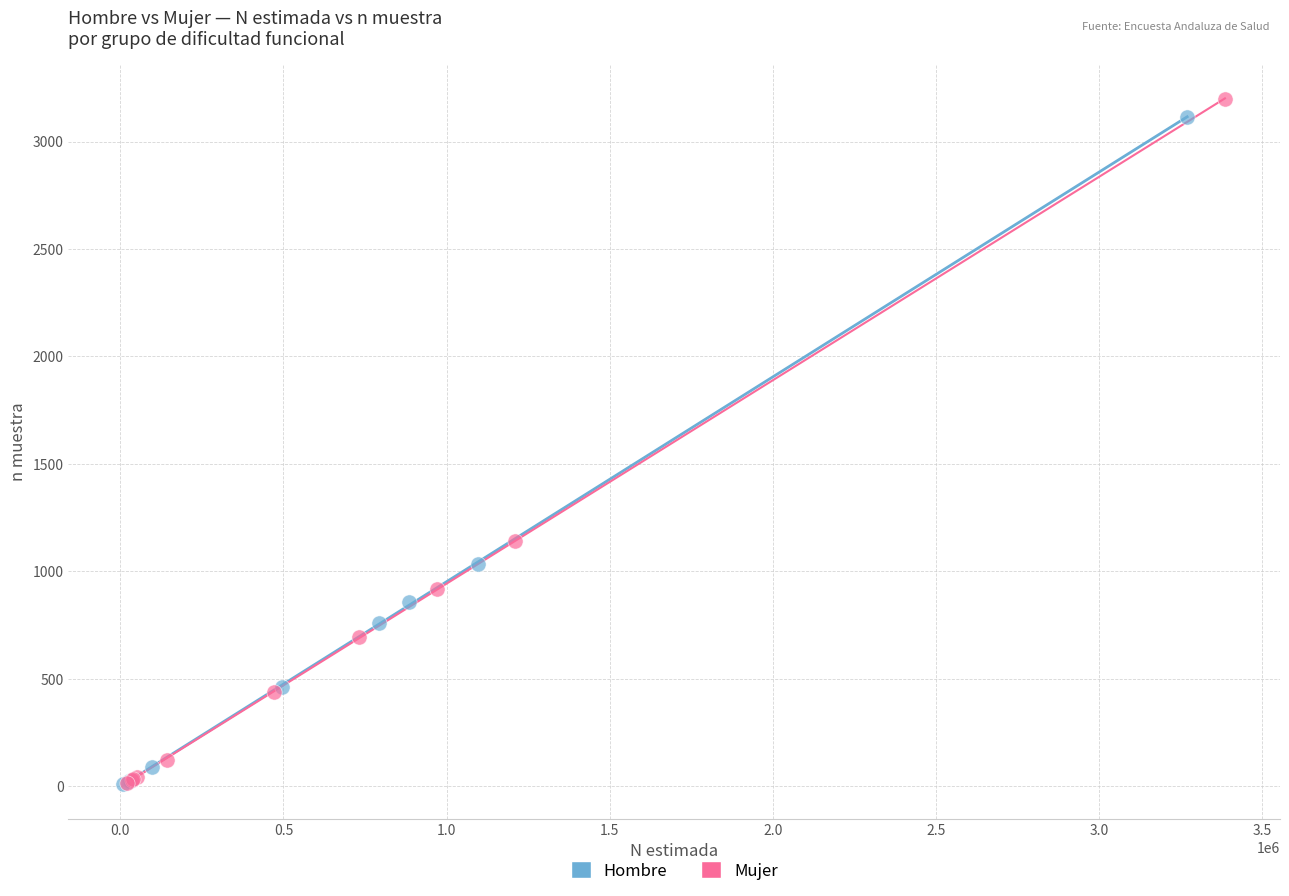

Which series reaches the maximum Y coordinate?

Mujer